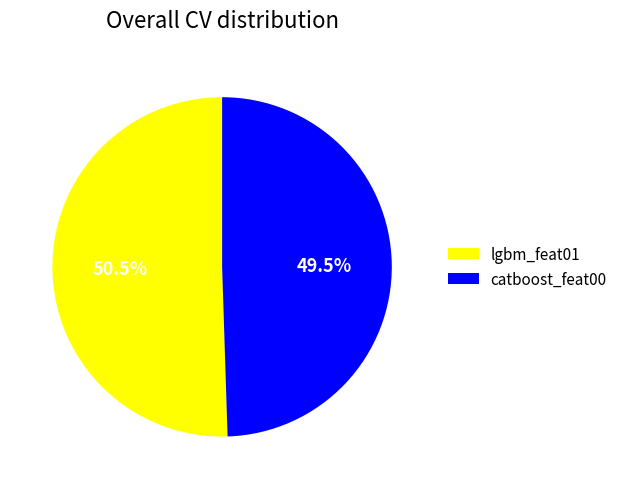

Which category has the smallest portion of the pie?

catboost_feat00